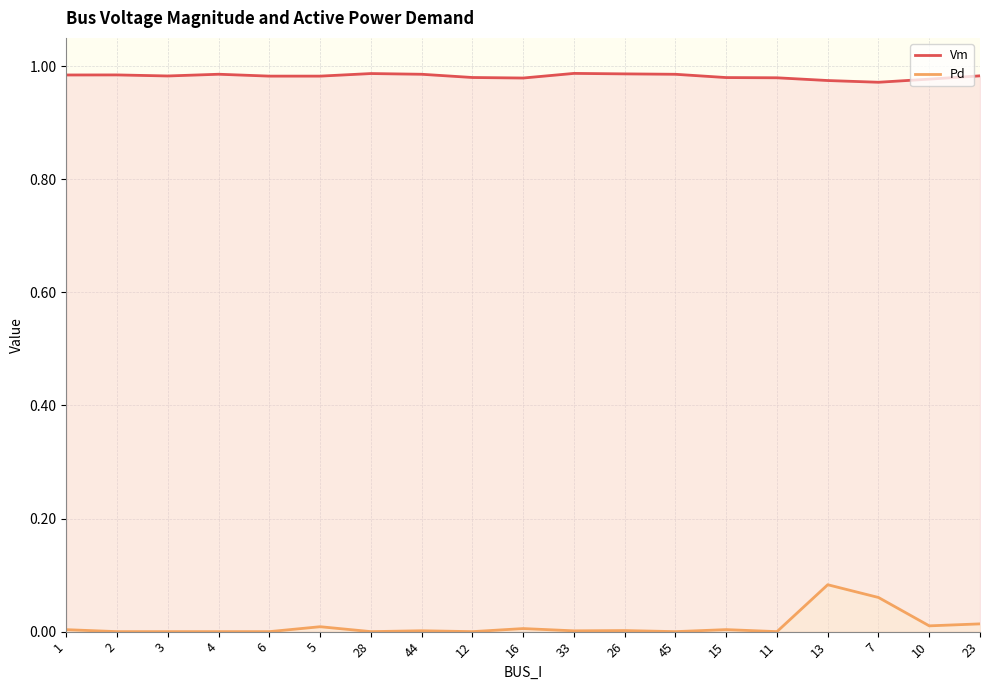

What is the difference between the maximum and minimum values in the Pd series?

0.1